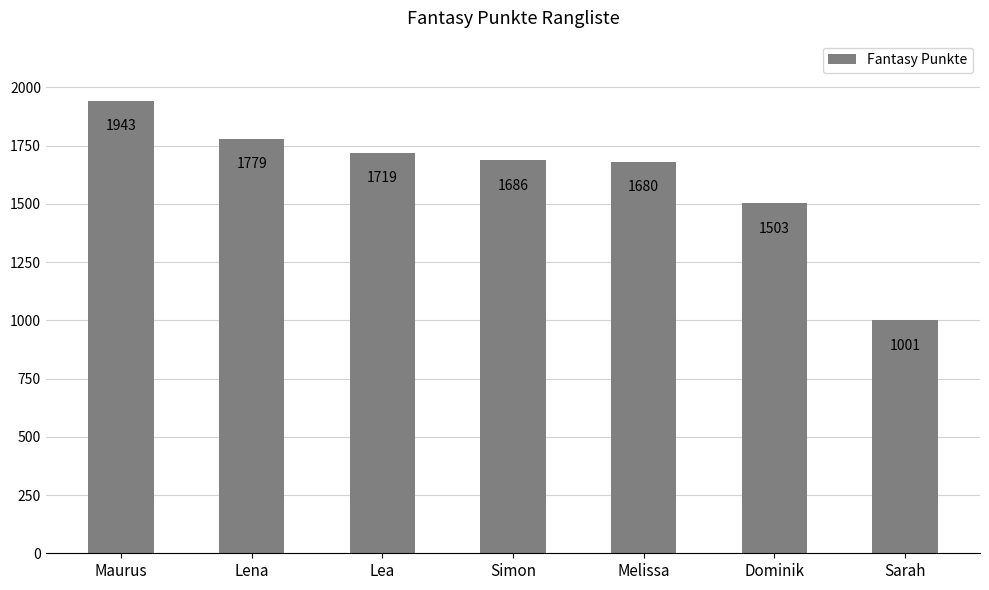

List the labels in order of value, smallest first.

Sarah, Dominik, Melissa, Simon, Lea, Lena, Maurus